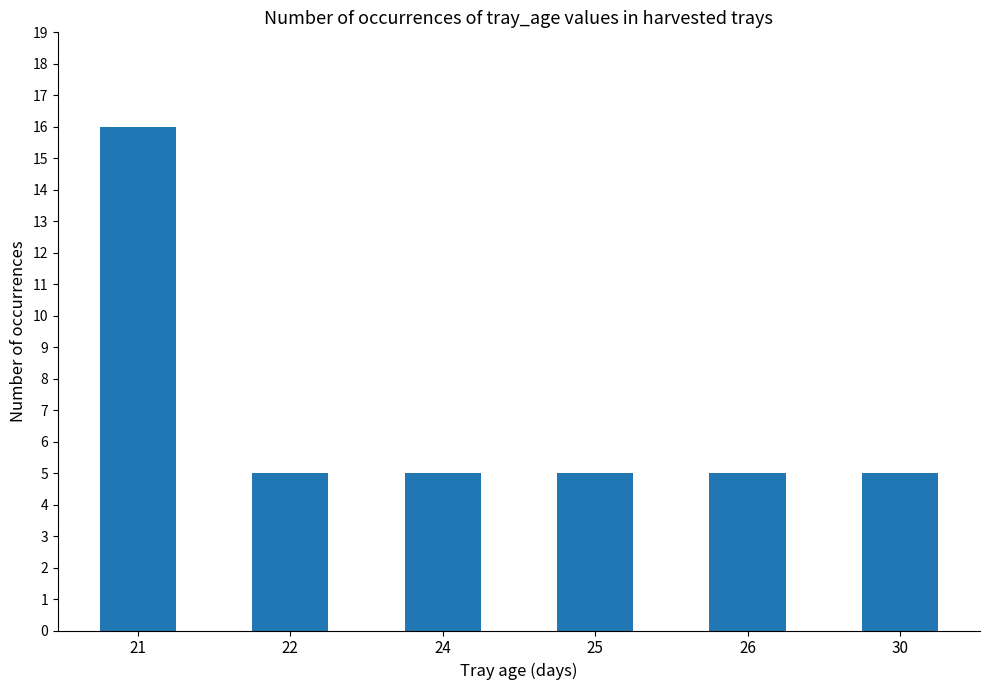

What is the sum of all values?

41